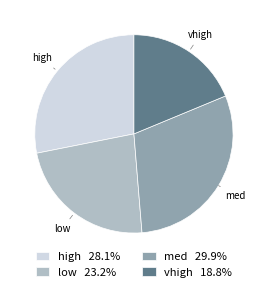

Does any single category account for the majority?

No